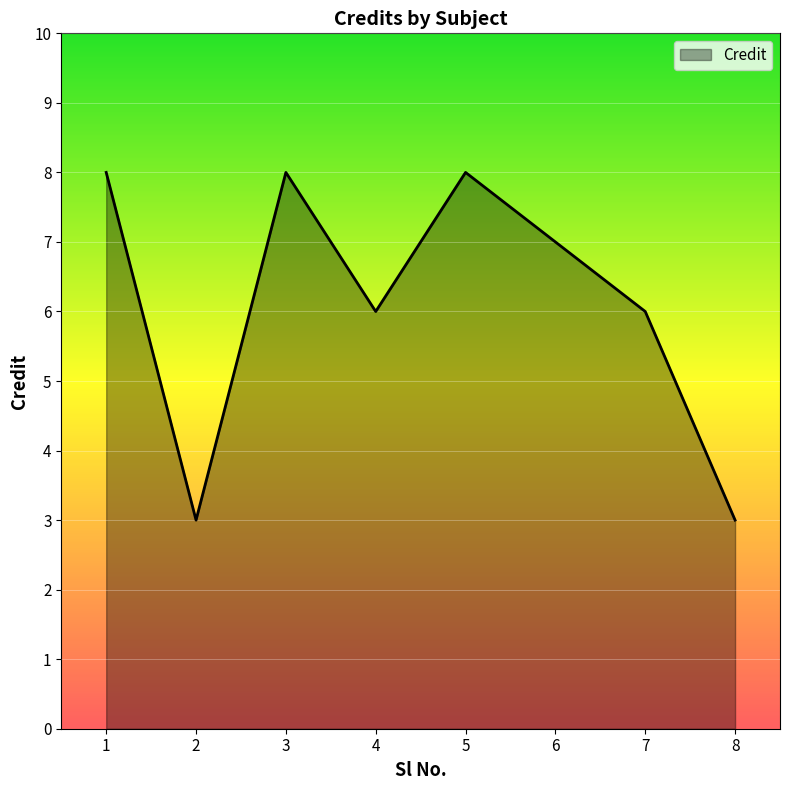

True or false: there are more than 2 points higher than both neighbors.

False